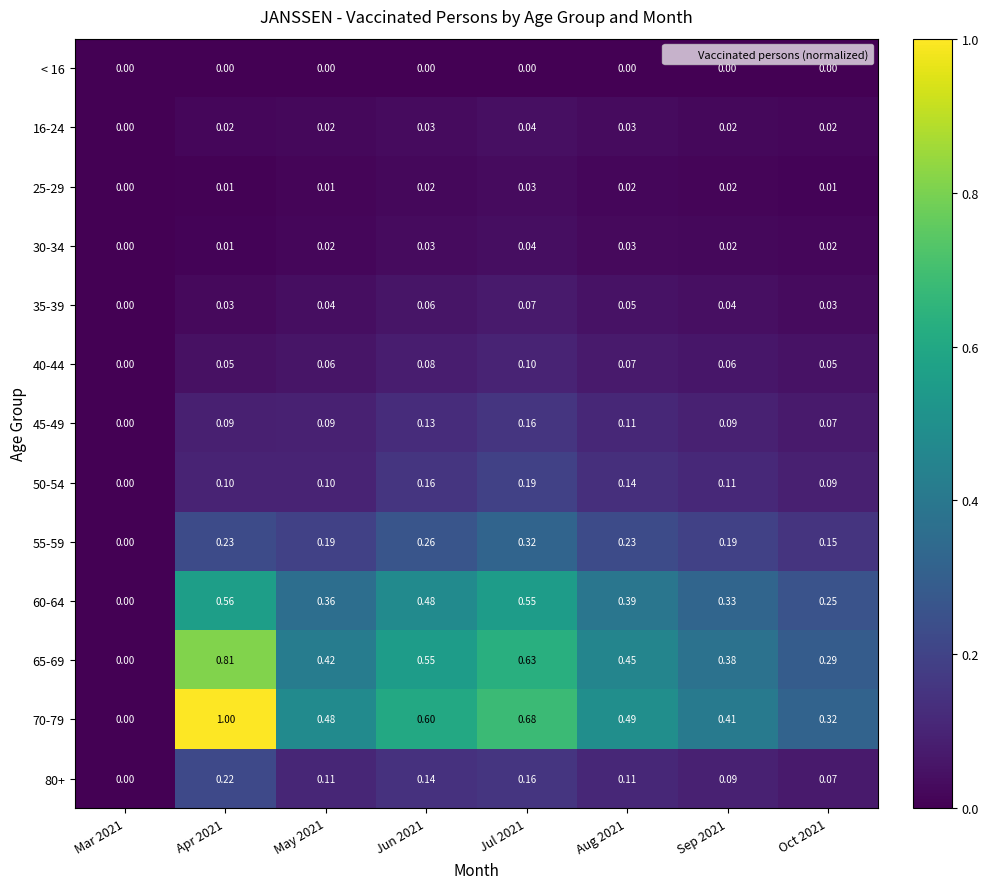

Which series has the largest range (max minus min)?

70-79